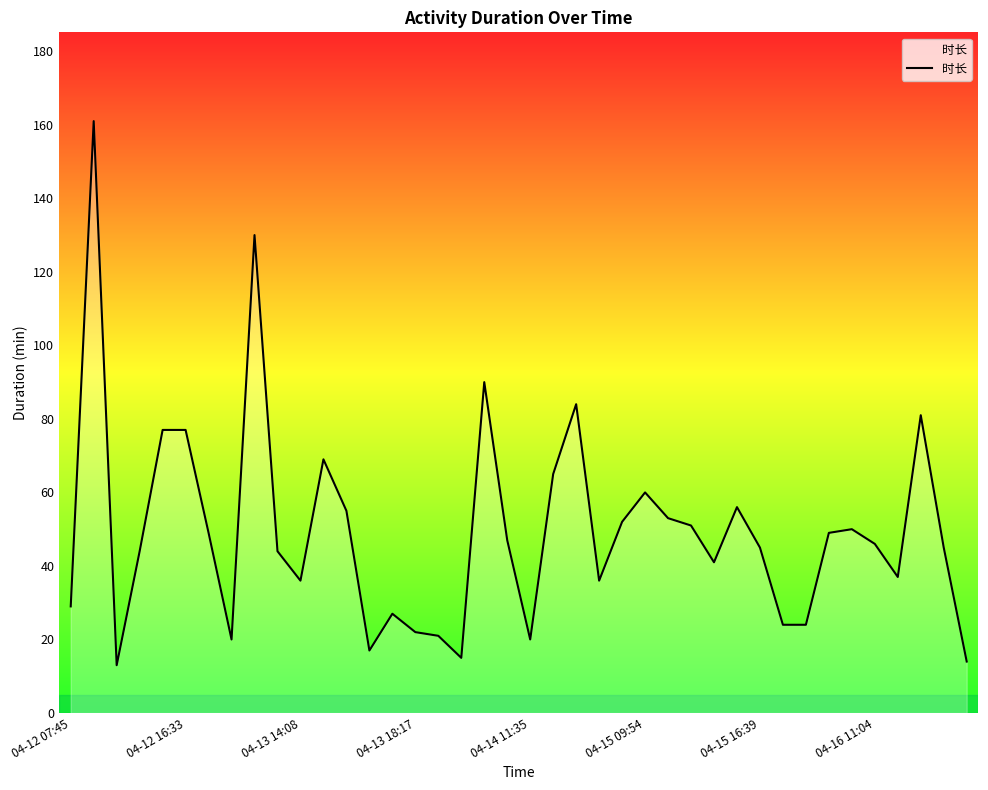

What is the minimum value shown in the chart?

13